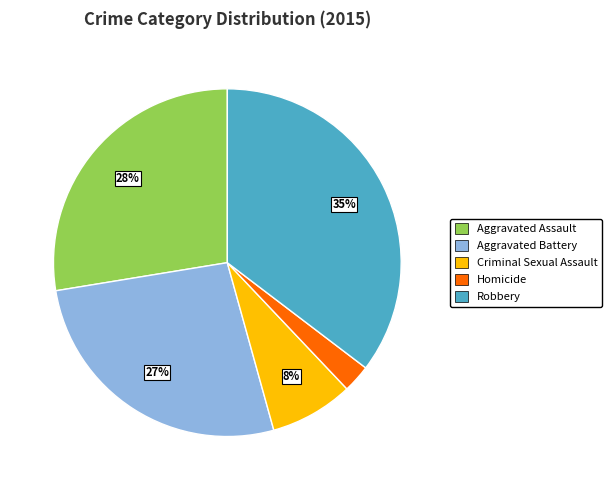

To the nearest percent, what portion does Homicide represent?

3%